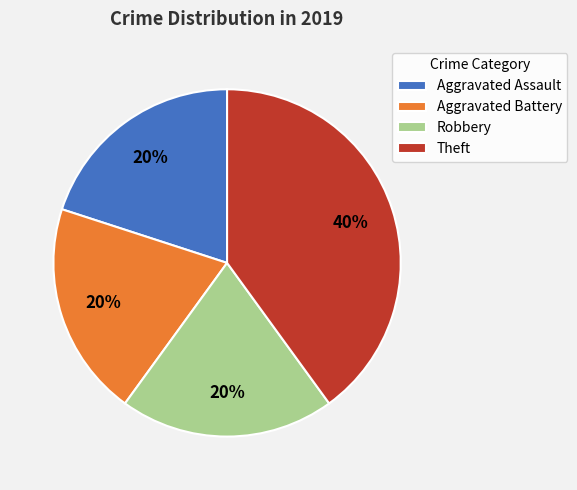

Do Aggravated Assault and Aggravated Battery together represent more than half of the pie?

No